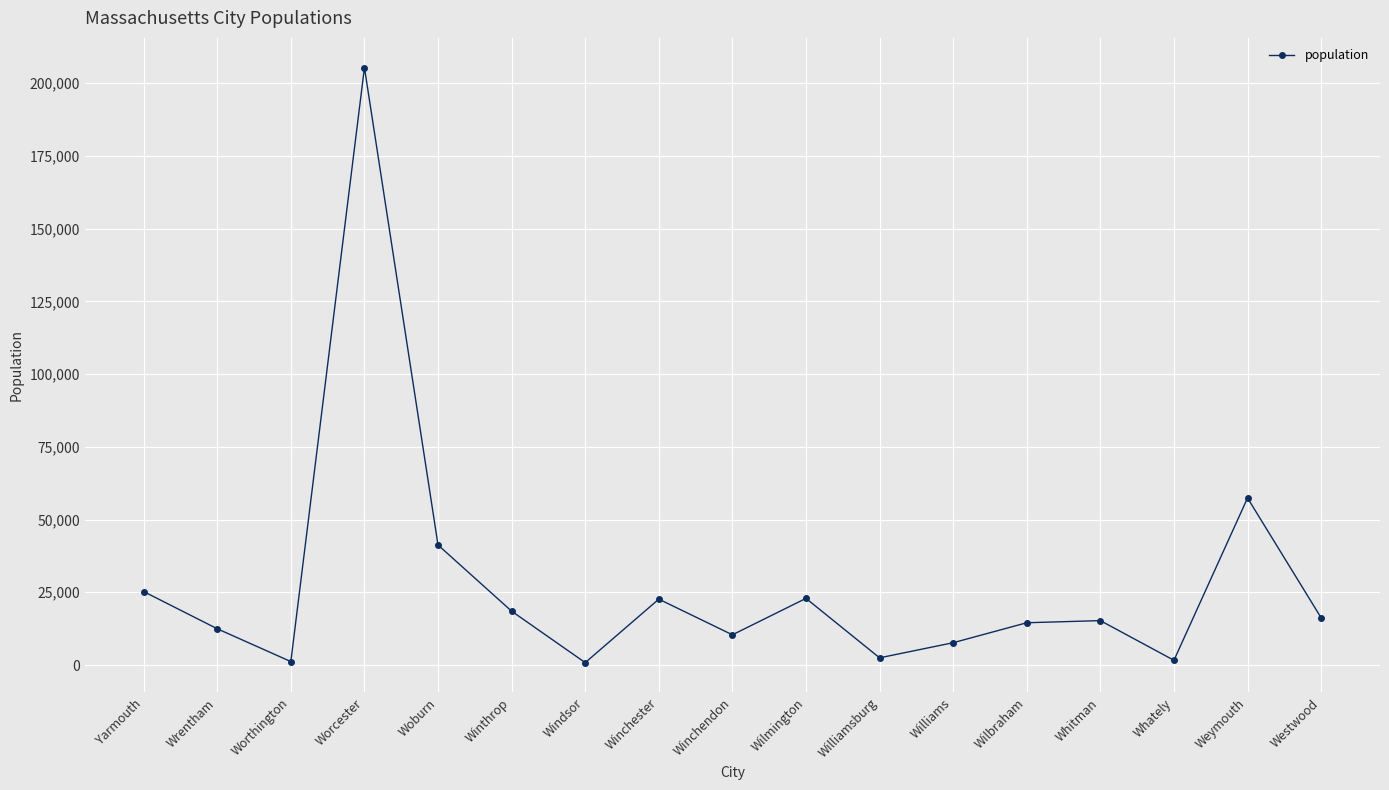

How many lines are shown in the chart?

1